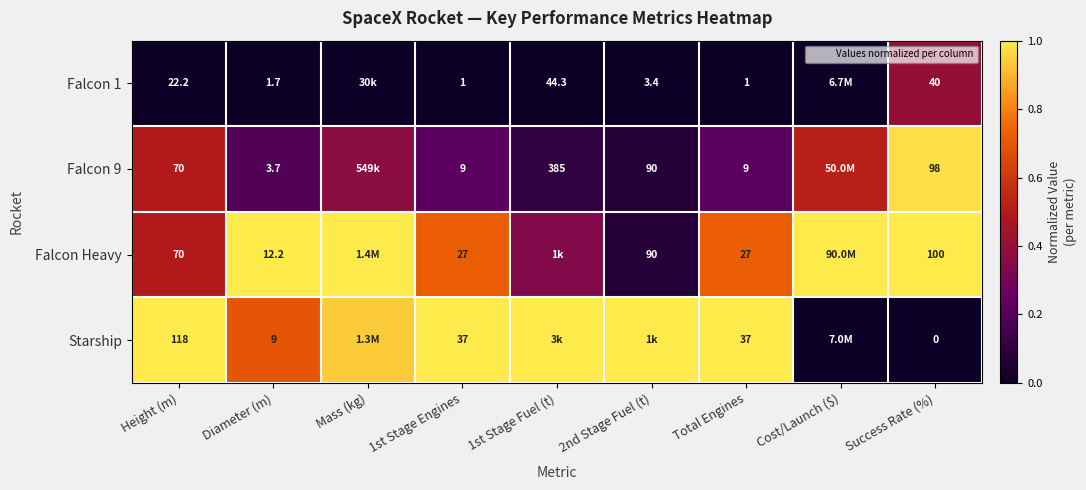

Which series changed the most between Diameter (m) and 1st Stage Engines?

Starship